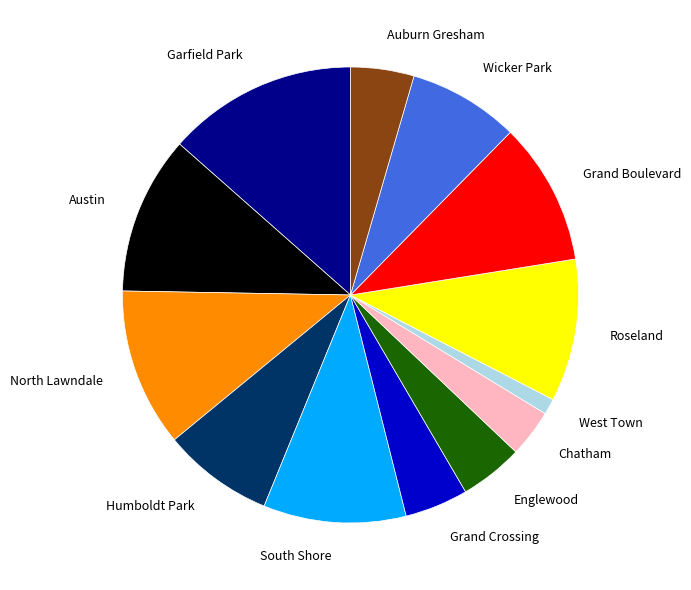

Combined, do South Shore and Grand Boulevard account for over 50%?

No